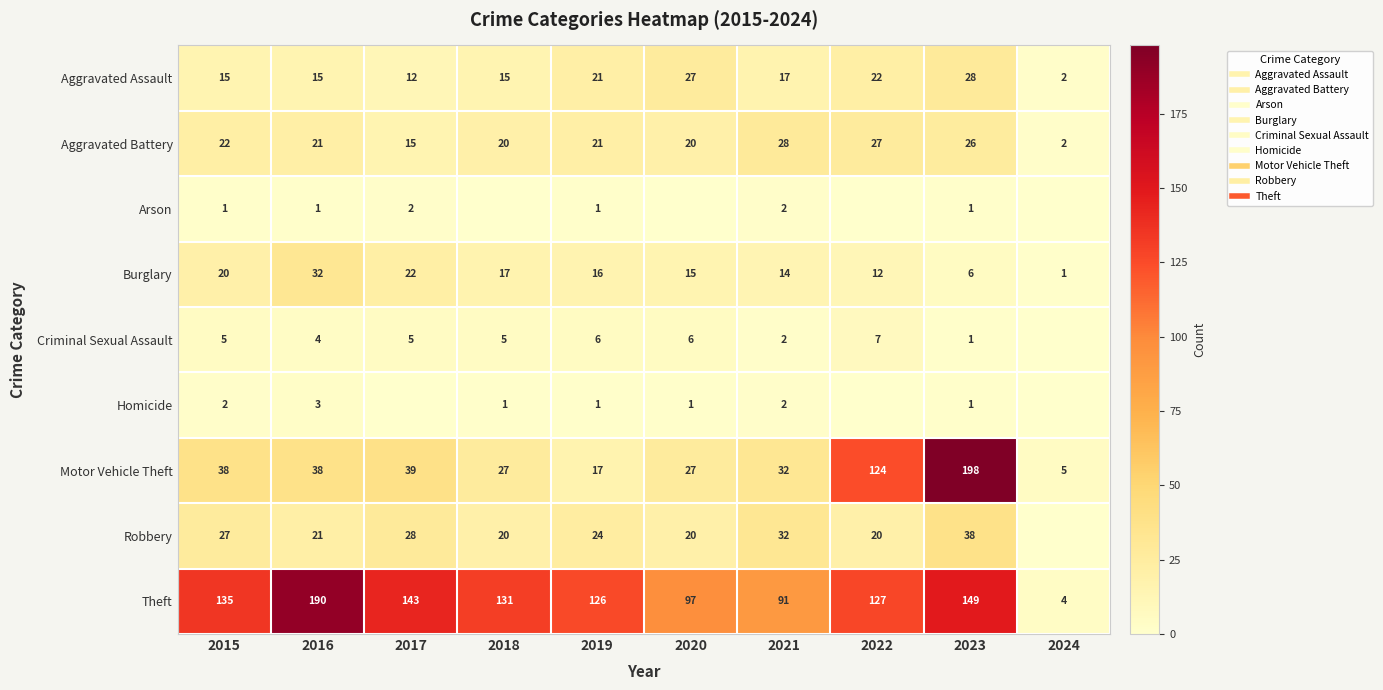

At which category is the sum across all series the highest?

2023